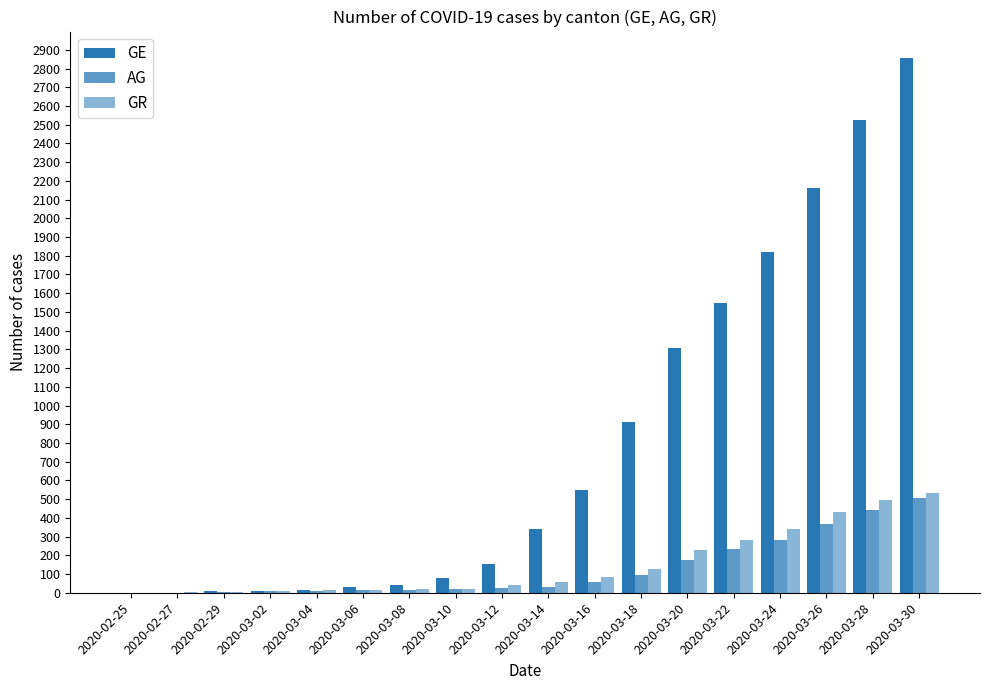

What is the label of the 11th bar from the left?

2020-03-16